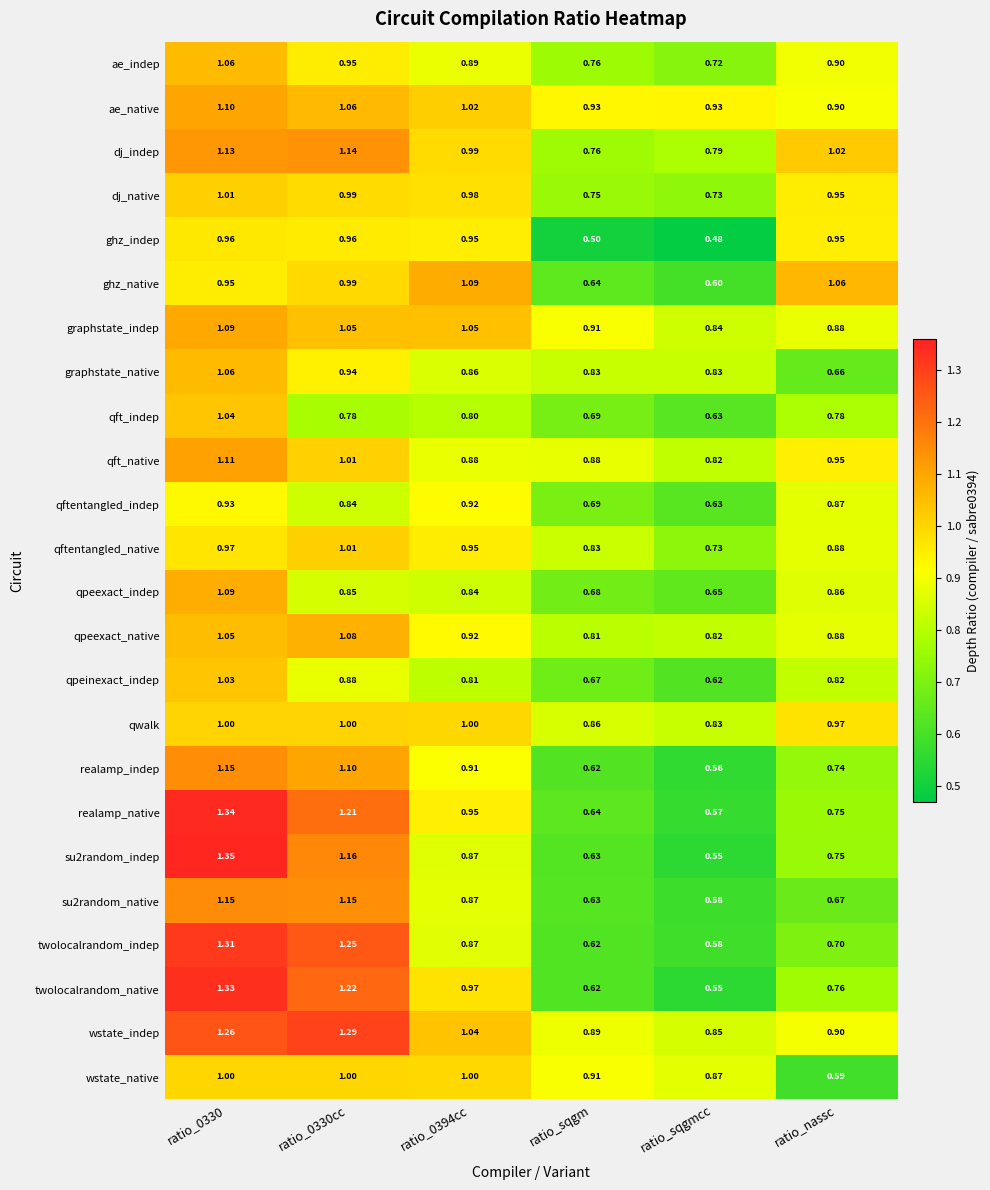

Where is qpeinexact_indep nearest to the value 0?

ratio_sqgmcc